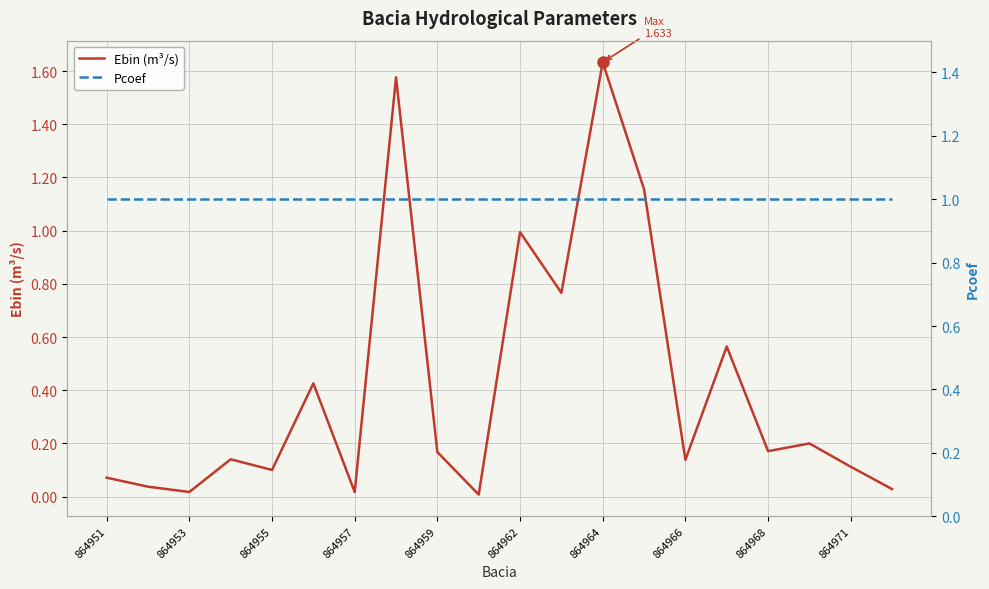

What are all the series names shown in the legend?

Ebin (m³/s), Pcoef